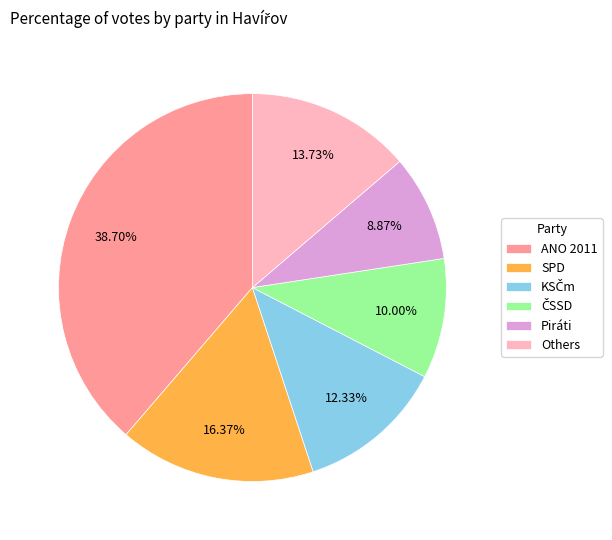

Between ANO 2011 and SPD, which is larger?

ANO 2011